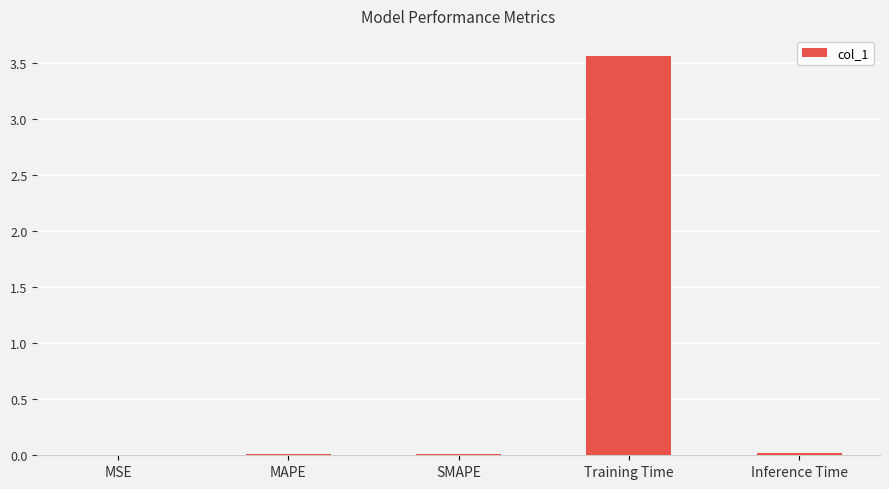

The value at Inference Time is 0.0. True or false?

True